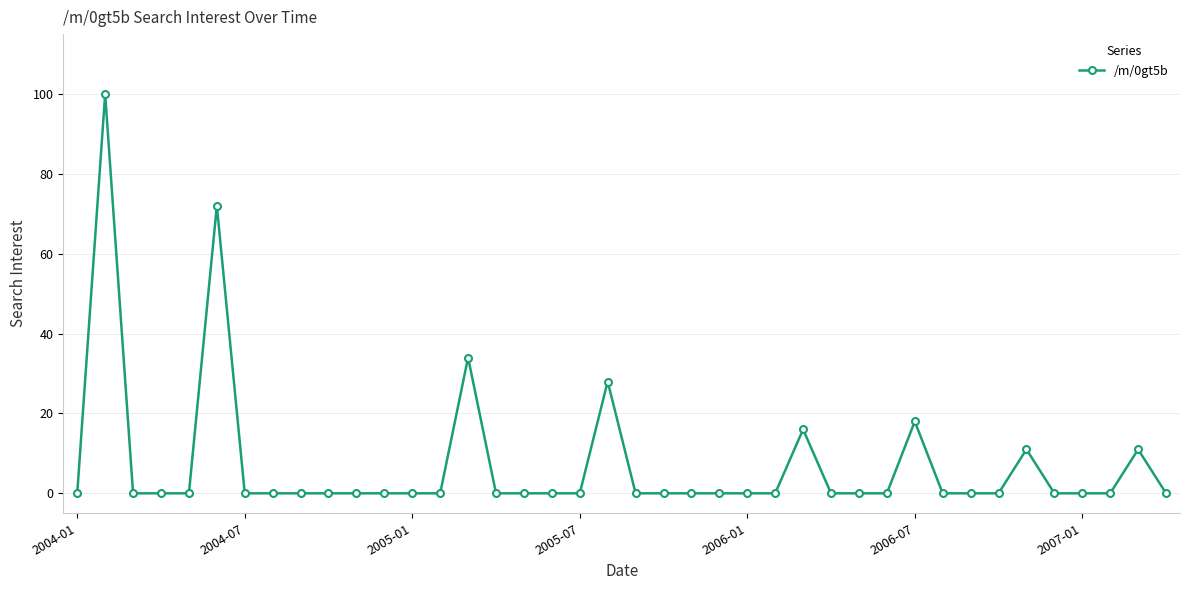

What is the average value?

7